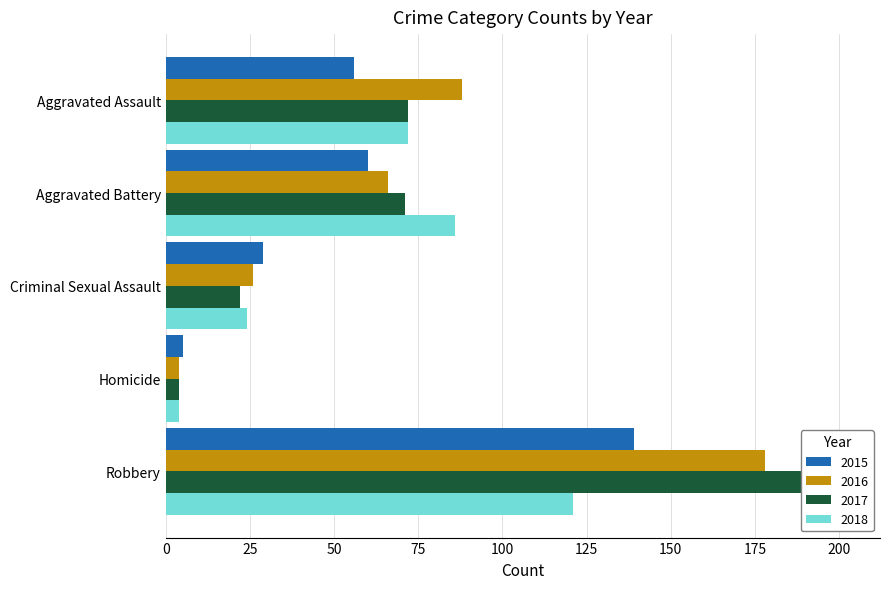

The value of 2016 at Criminal Sexual Assault is 26. True or false?

True